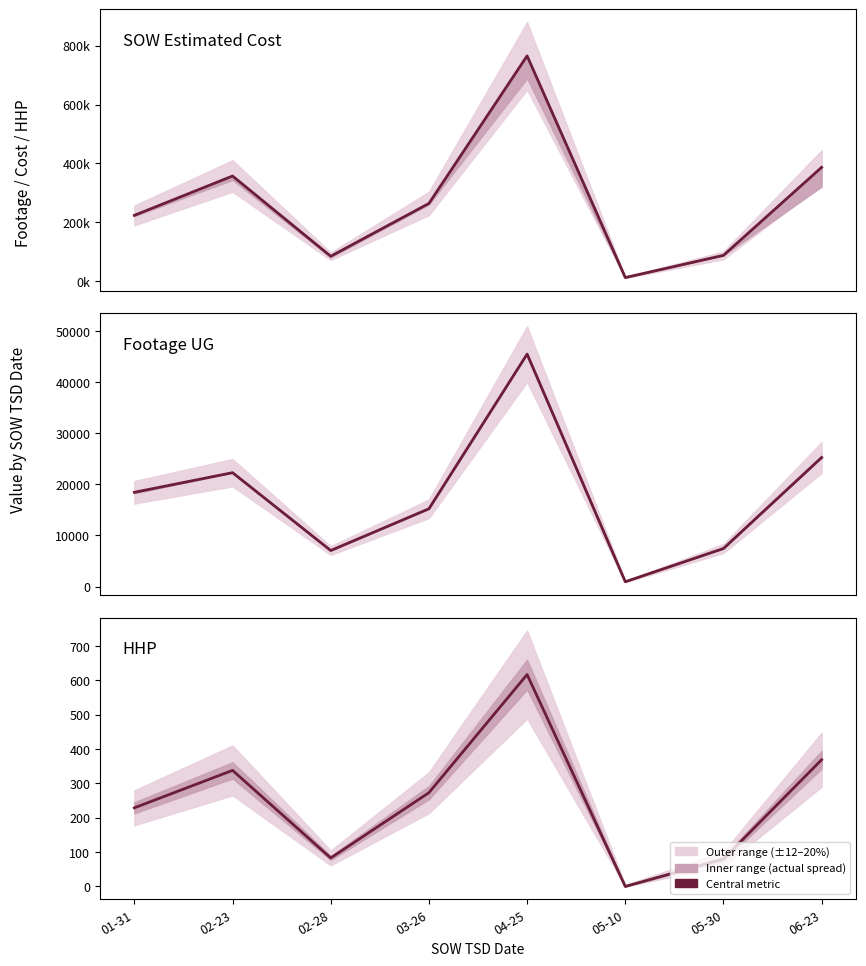

Where is Footage UG nearest to the value 23218?

02-23